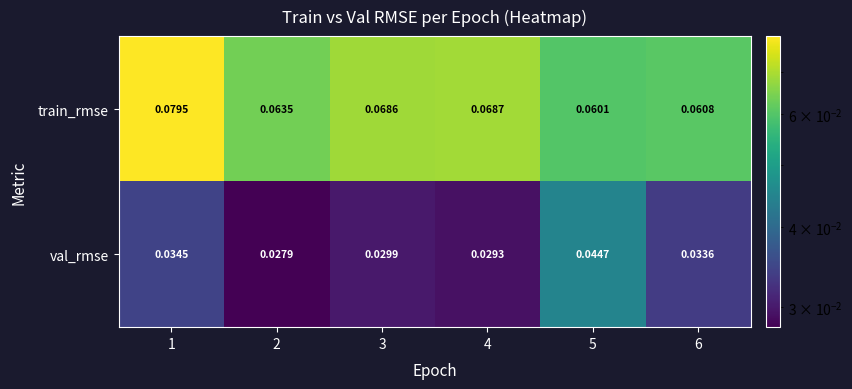

Rank the series by their average value, from highest to lowest.

train_rmse, val_rmse